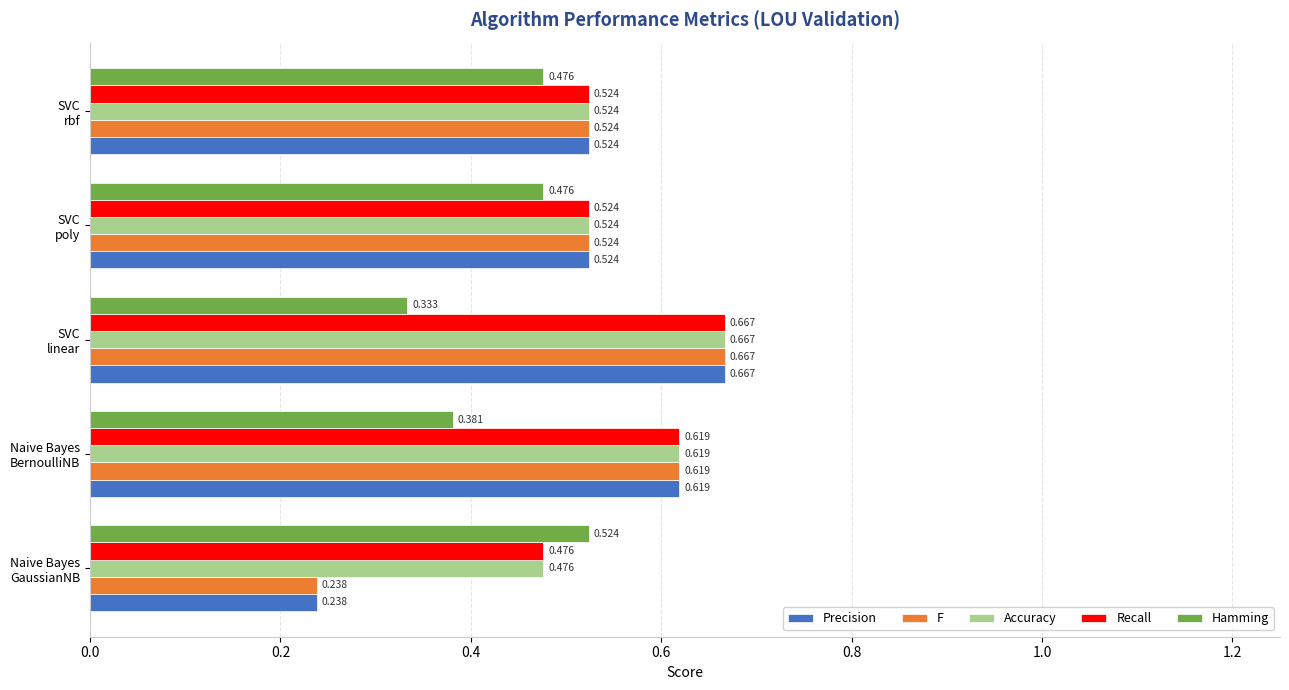

What are all the series names shown in the legend?

Precision, F, Accuracy, Recall, Hamming